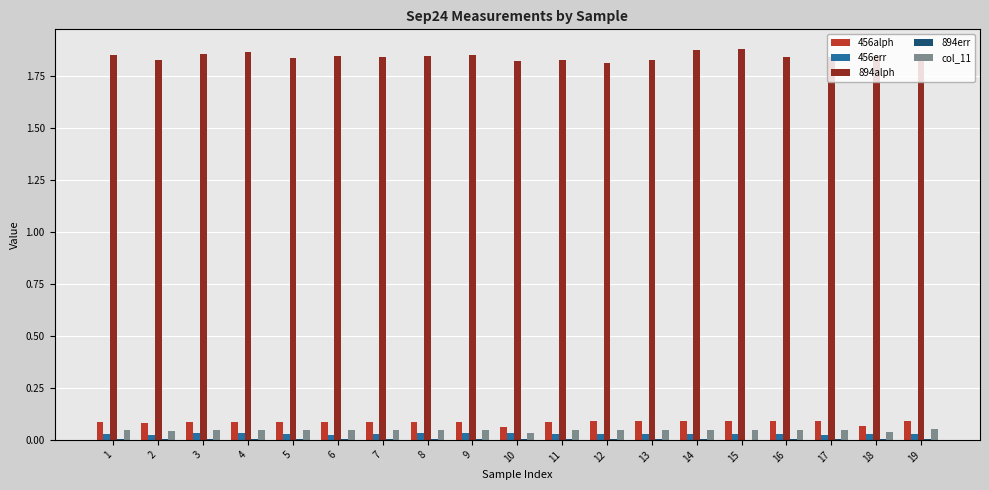

The col_11 series shows 0.0 at 17. True or false?

True